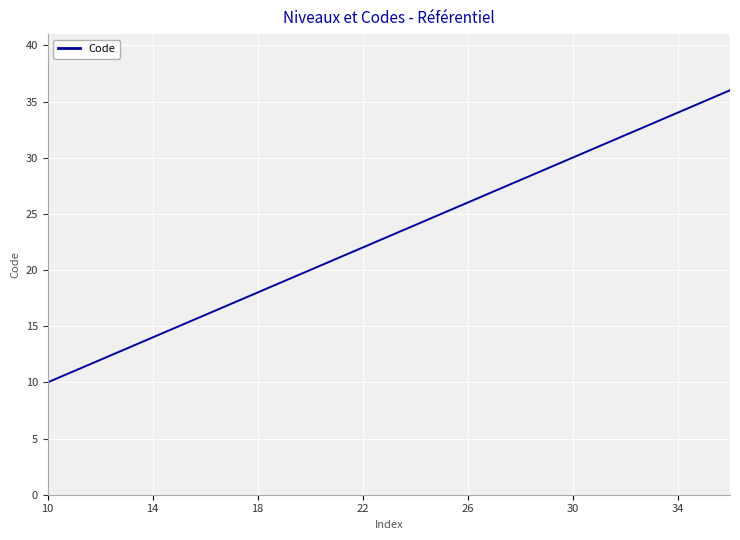

What is the maximum value shown in the chart?

36